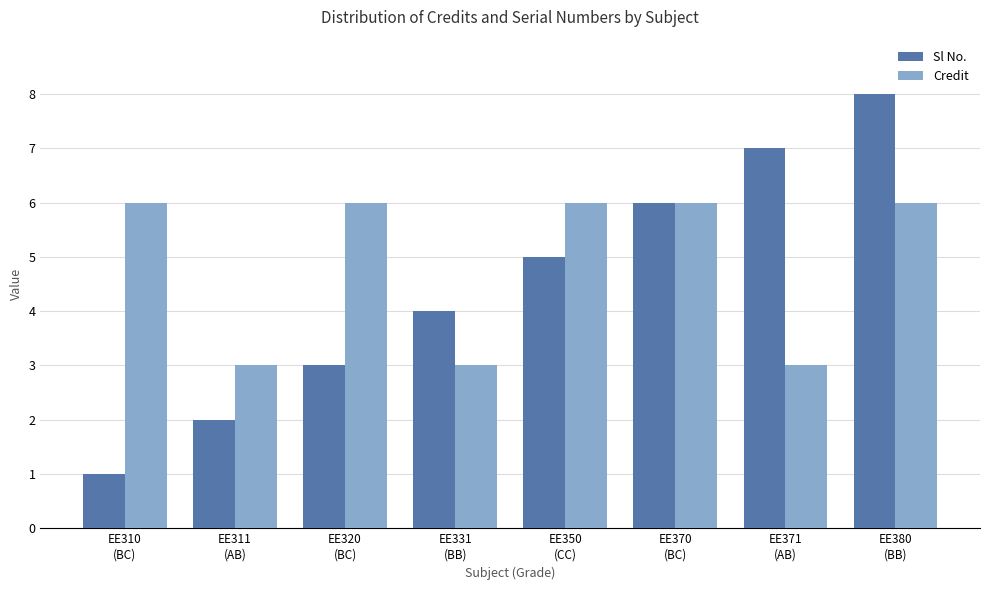

Reading left to right, extract all data points from this chart.

Sl No.: EE310
(BC)=1	EE311
(AB)=2	EE320
(BC)=3	EE331
(BB)=4	EE350
(CC)=5	EE370
(BC)=6	EE371
(AB)=7	EE380
(BB)=8
Credit: EE310
(BC)=6	EE311
(AB)=3	EE320
(BC)=6	EE331
(BB)=3	EE350
(CC)=6	EE370
(BC)=6	EE371
(AB)=3	EE380
(BB)=6